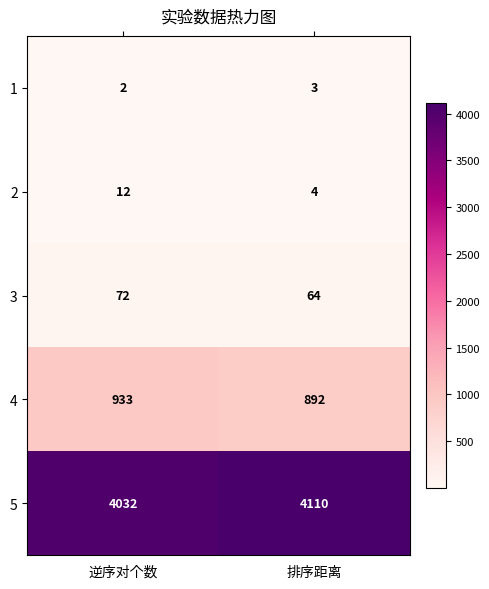

Read the 2 value at 逆序对个数.

12